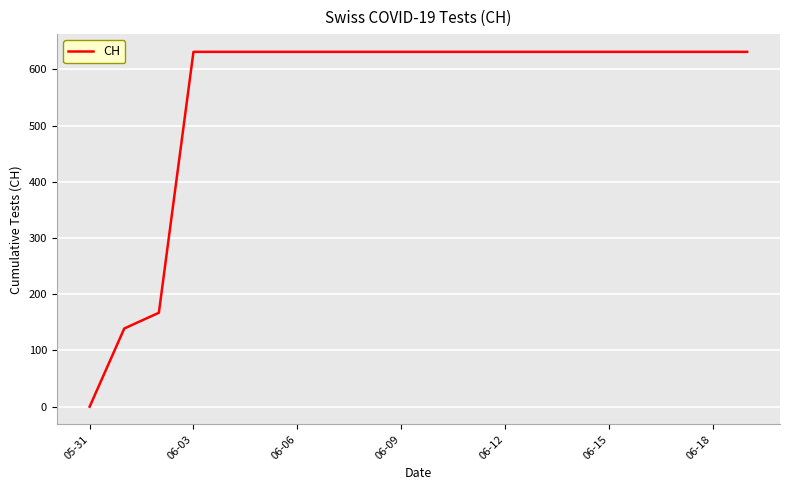

What is the average value?

552